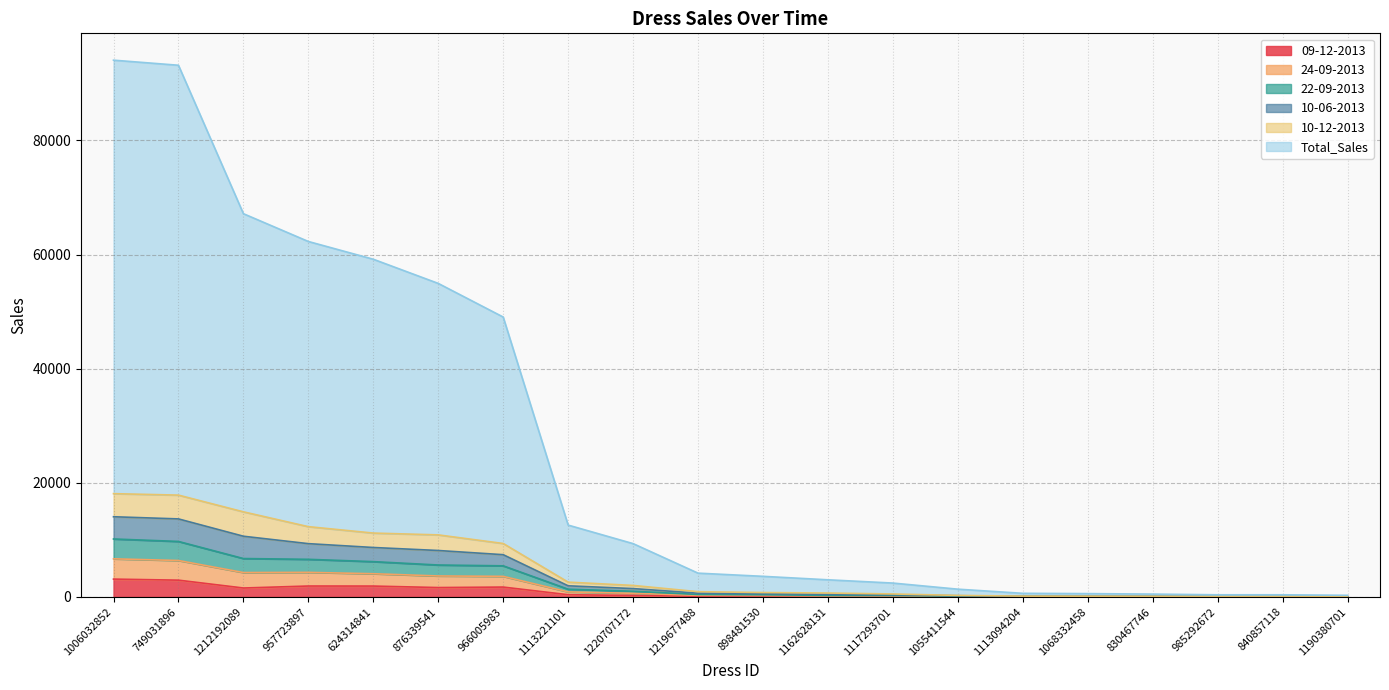

Is the value of 09-12-2013 at 876339541 greater than the value of 10-06-2013 at 957723897?

No